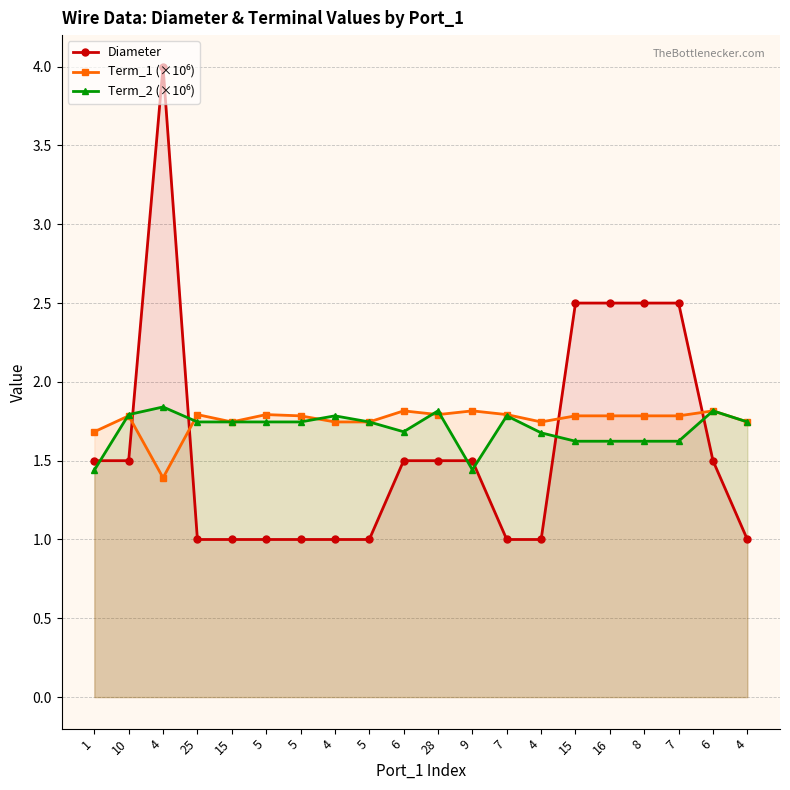

What is the spread (max minus min) of values at 25?

0.8